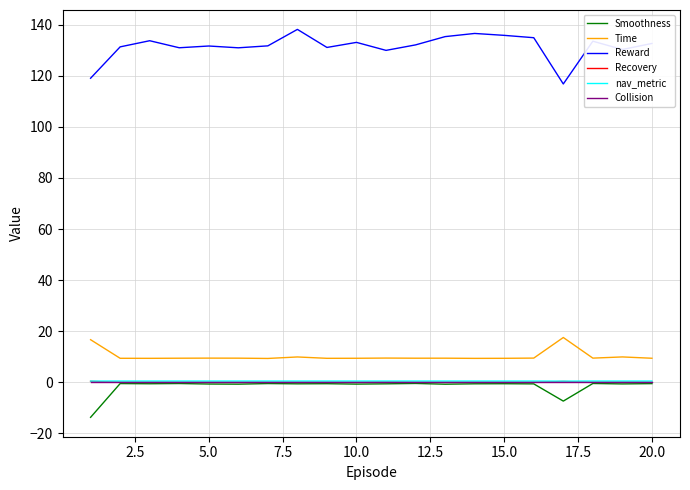

Count the number of categories in the chart.

20